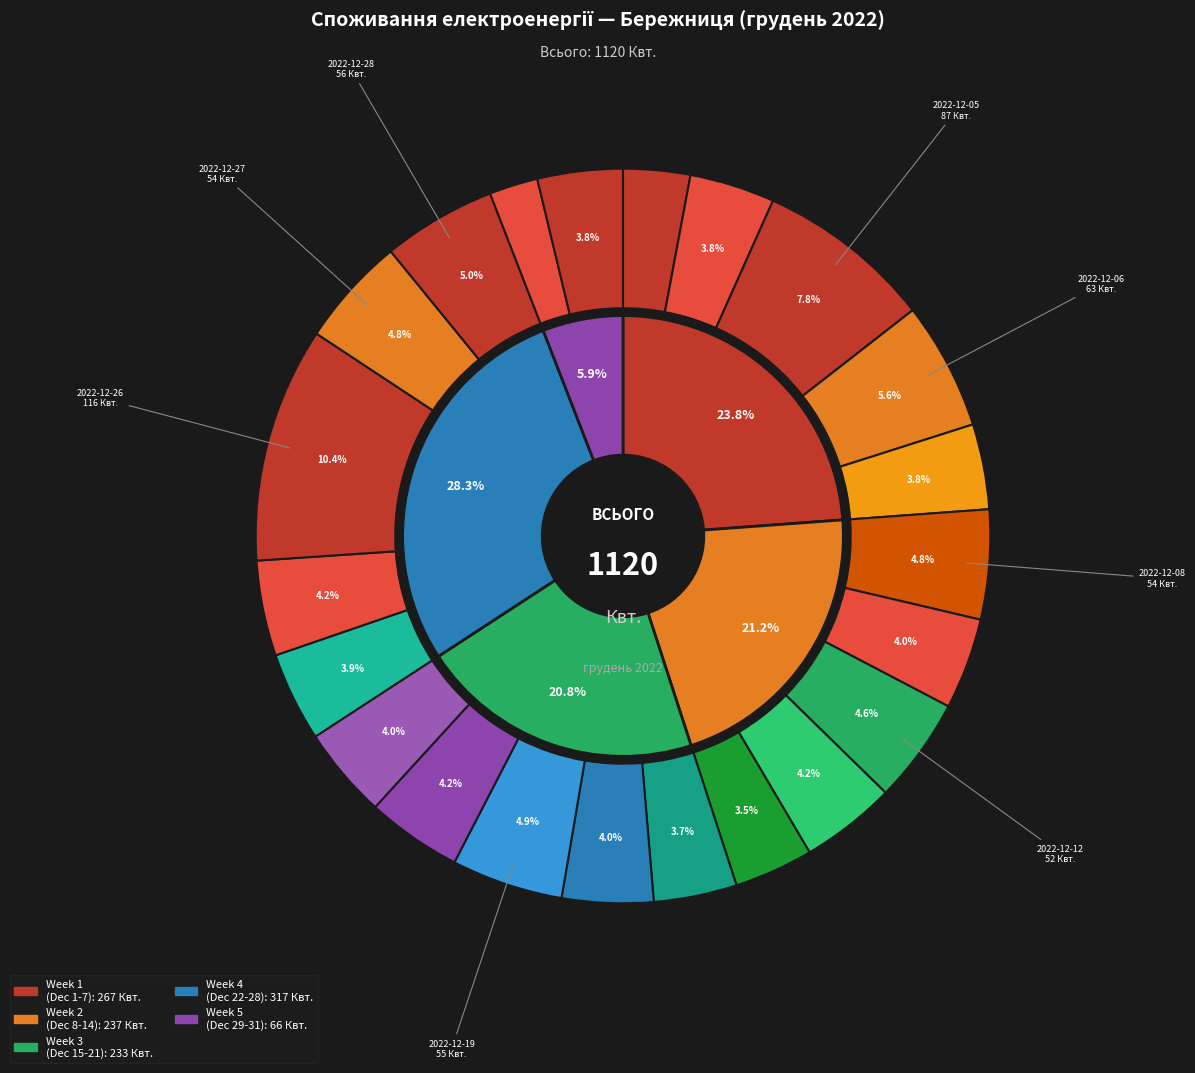

Rank the categories by value from lowest to highest.

2022-12-03, 2022-12-04, 2022-12-10, 2022-12-11, 2022-12-17, 2022-12-18, 2022-12-24, 2022-12-25, 2022-12-31, 2022-12-29, 2022-12-01, 2022-12-14, 2022-12-15, 2022-12-02, 2022-12-07, 2022-12-30, 2022-12-22, 2022-12-09, 2022-12-16, 2022-12-21, 2022-12-13, 2022-12-20, 2022-12-23, 2022-12-12, 2022-12-08, 2022-12-27, 2022-12-19, 2022-12-28, 2022-12-06, 2022-12-05, 2022-12-26